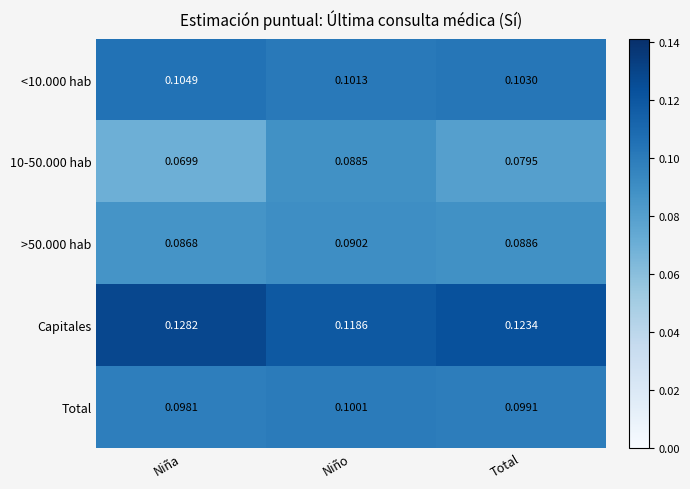

Which series has the largest total across all categories?

Capitales